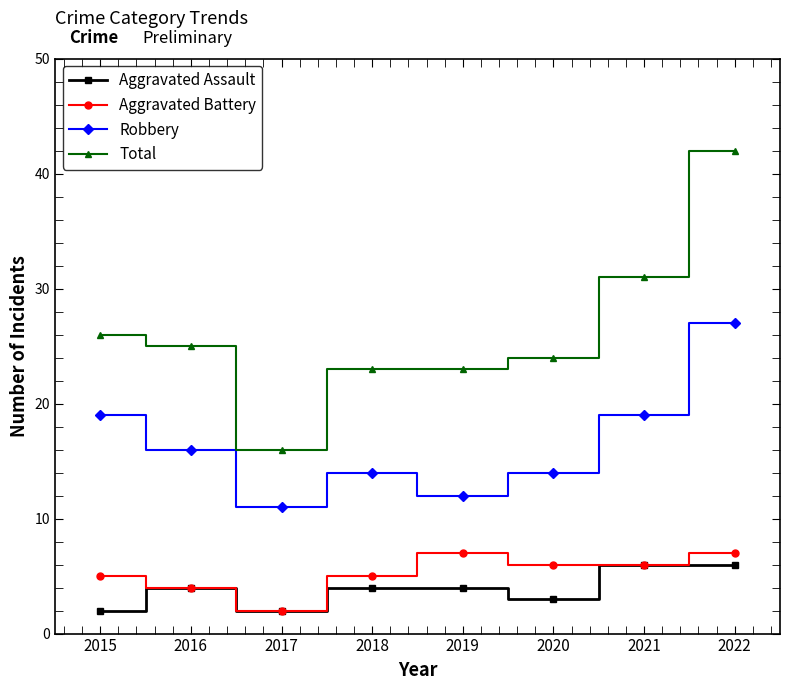

What value does the Robbery series have at 2015?

19